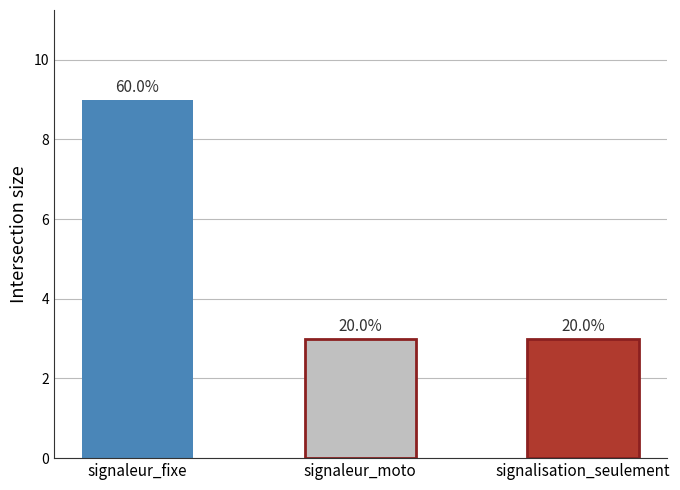

How many bars are there in total?

3